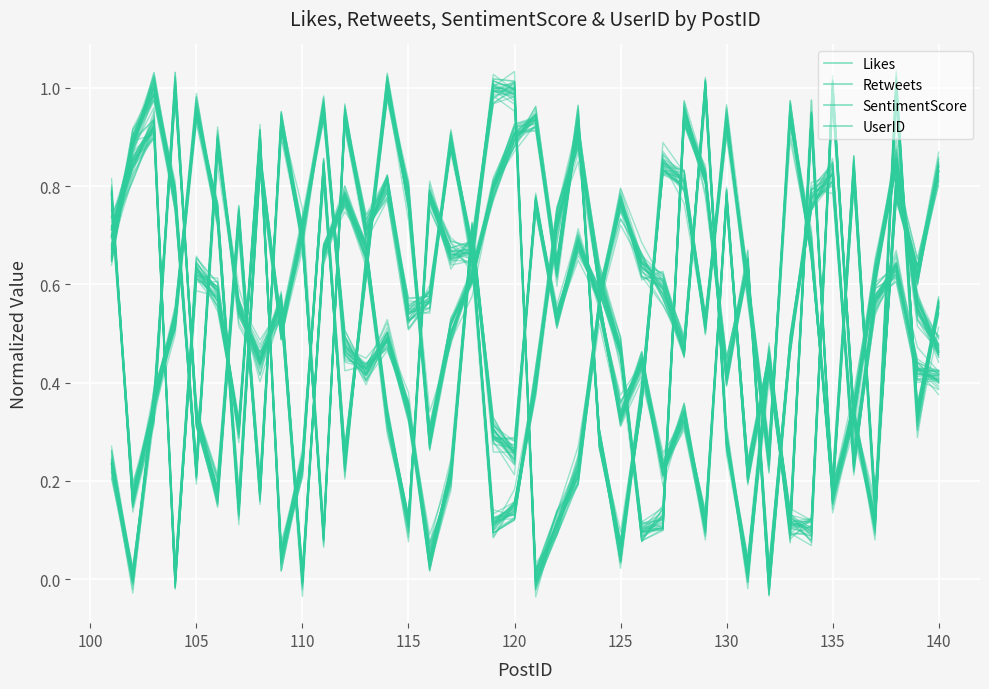

The UserID series shows 0.5 at 35. True or false?

False